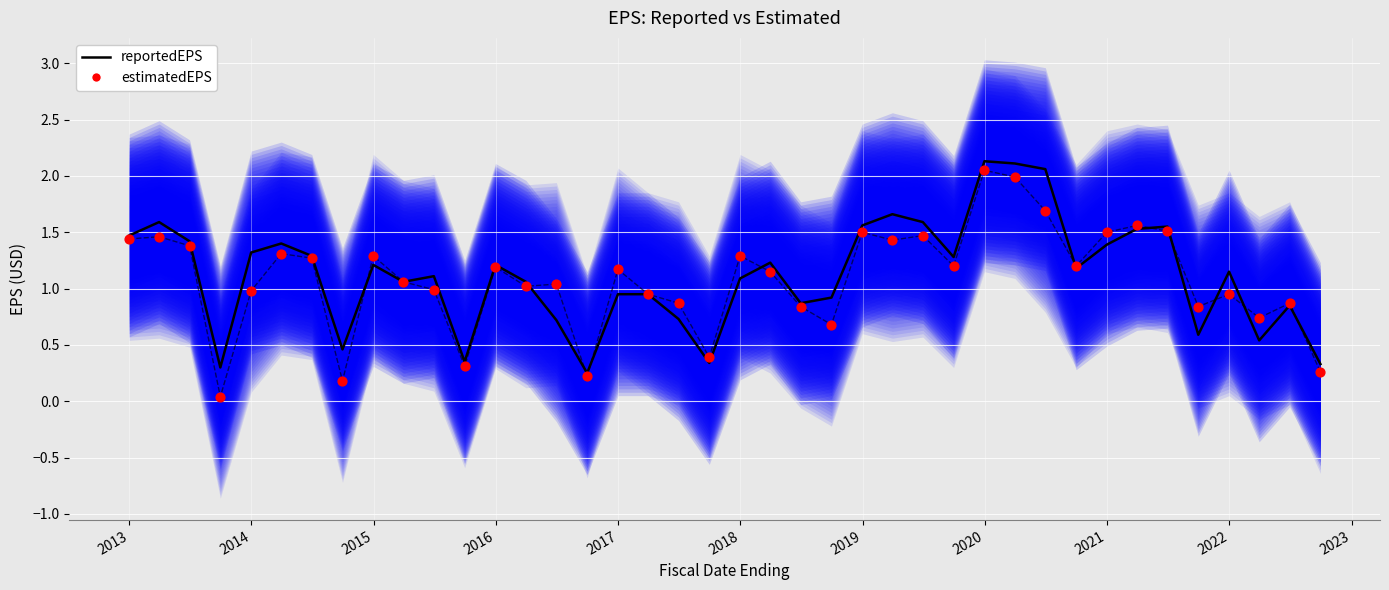

Which series reaches the maximum Y coordinate?

reportedEPS